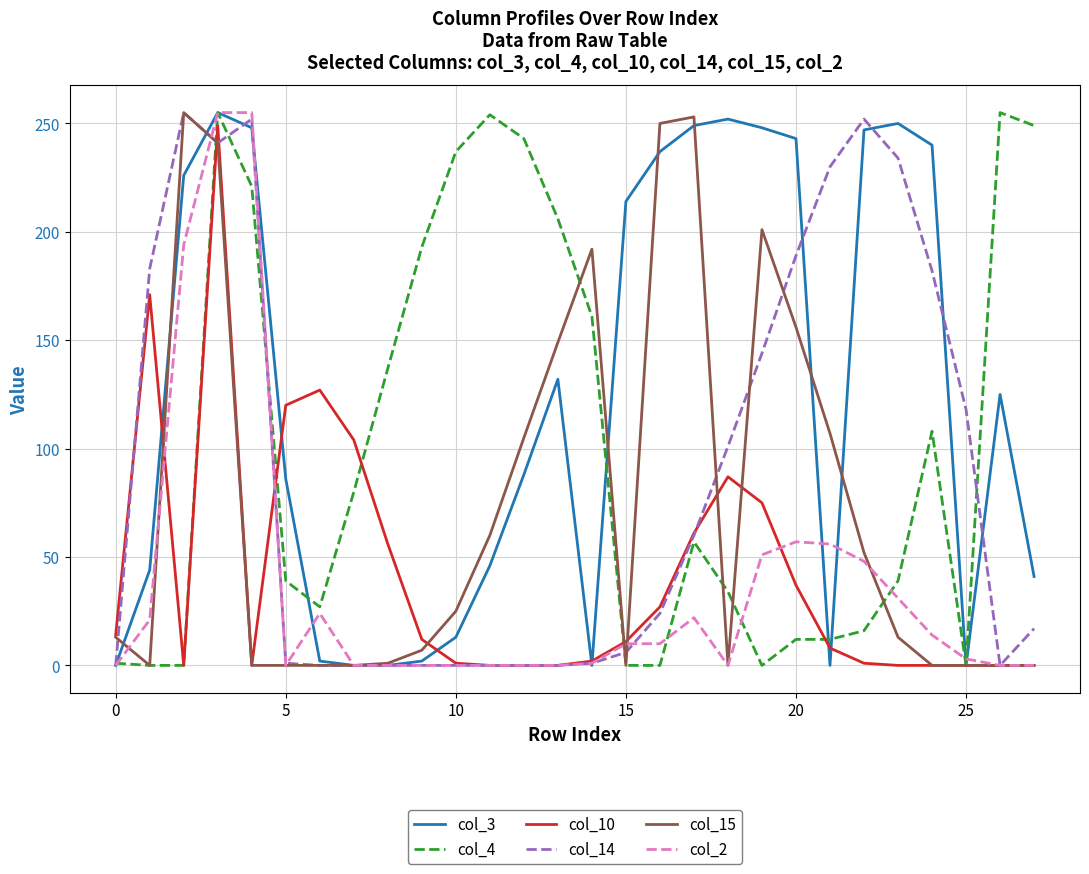

What is the maximum value shown in the chart?

255